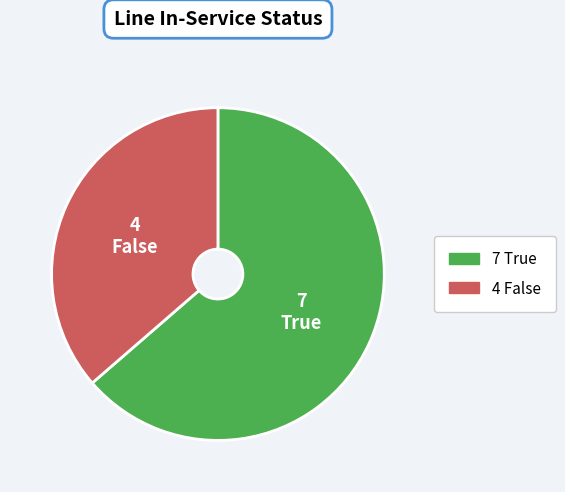

Is there a majority slice in this chart?

Yes